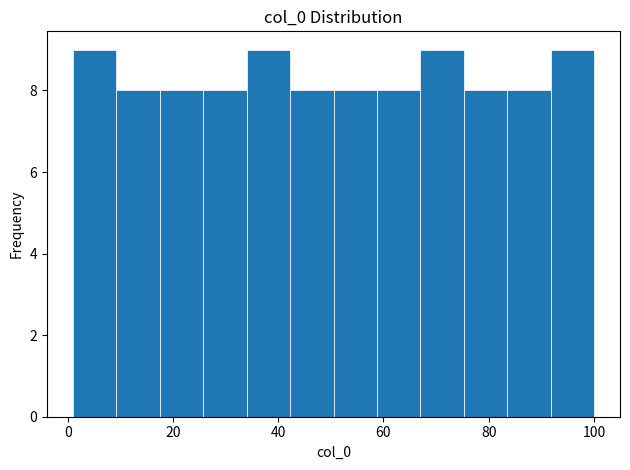

How tall is the bar that spans 92 to 100 on the x-axis? Neither the bar edges nor the heights are printed on the chart, so give them approximately, as read against the axes.

9